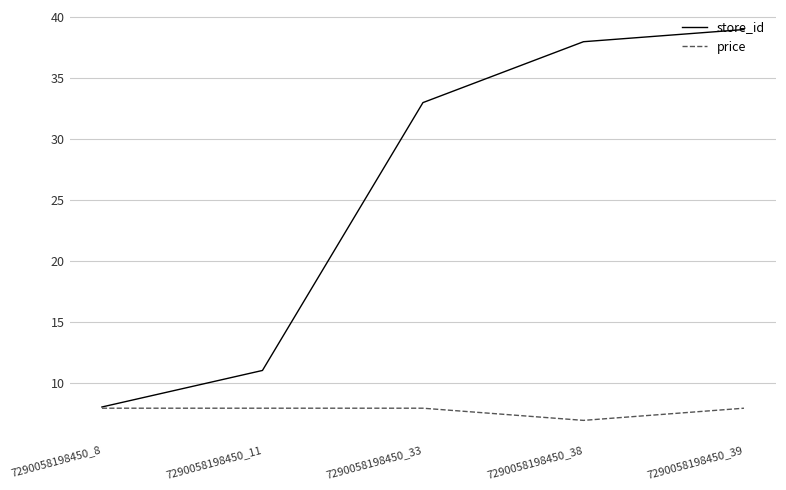

Reading left to right, what are all the values shown in this chart?

store_id: 8.0	11.0	33.0	38.0	39.0
price: 7.9	7.9	7.9	6.9	7.9